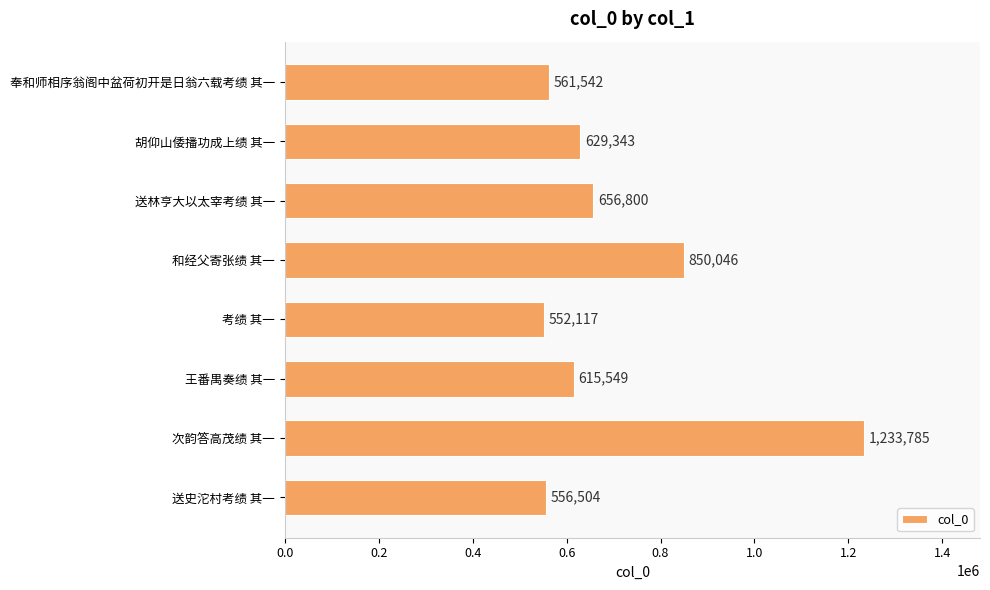

What is the label of the 2nd bar from the top?

胡仰山倭播功成上绩 其一